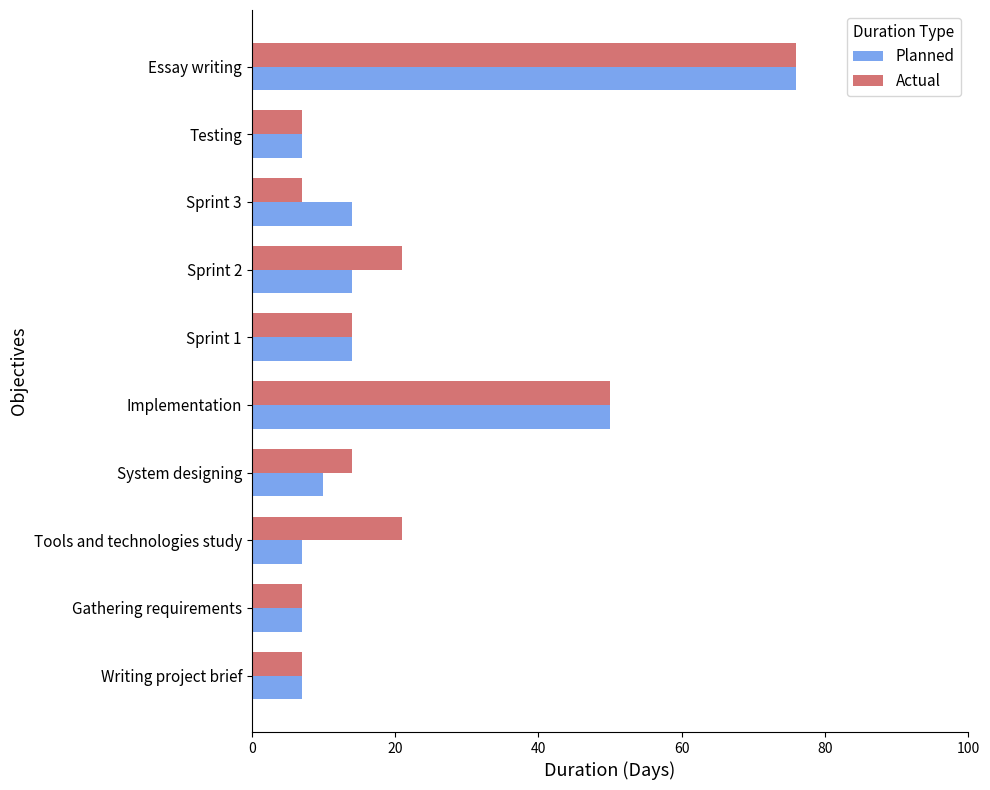

Is the value of Actual at Testing greater than the value of Planned at Sprint 1?

No